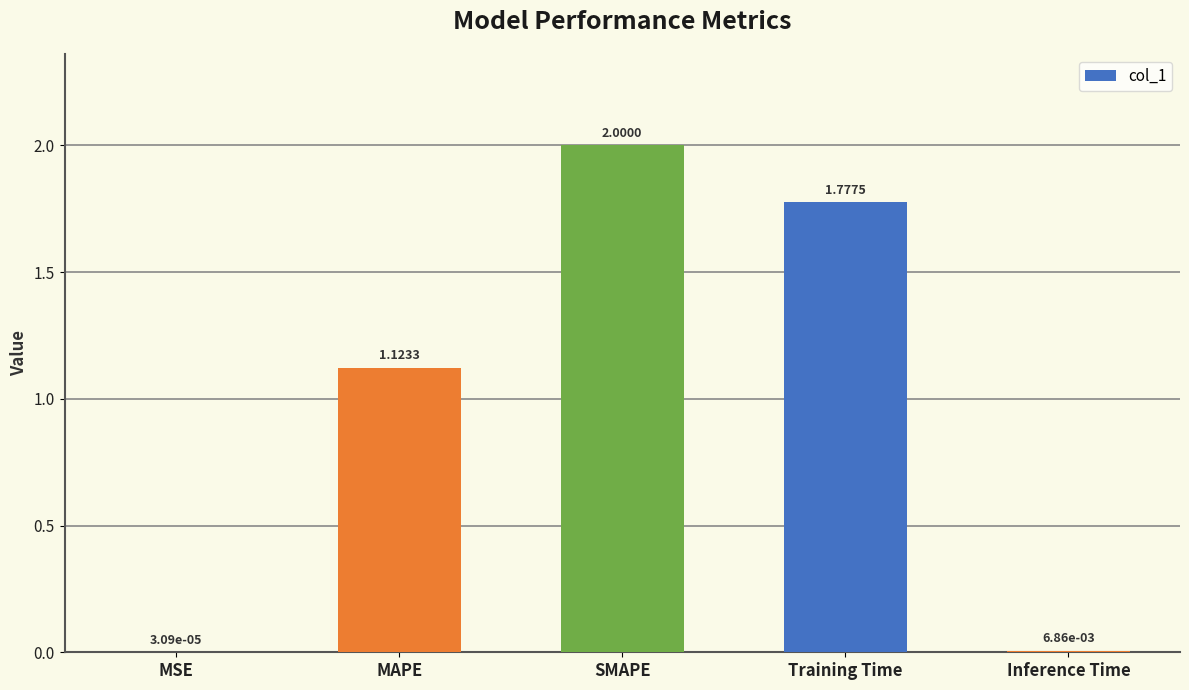

What is the sum of the values at SMAPE and Inference Time?

2.0